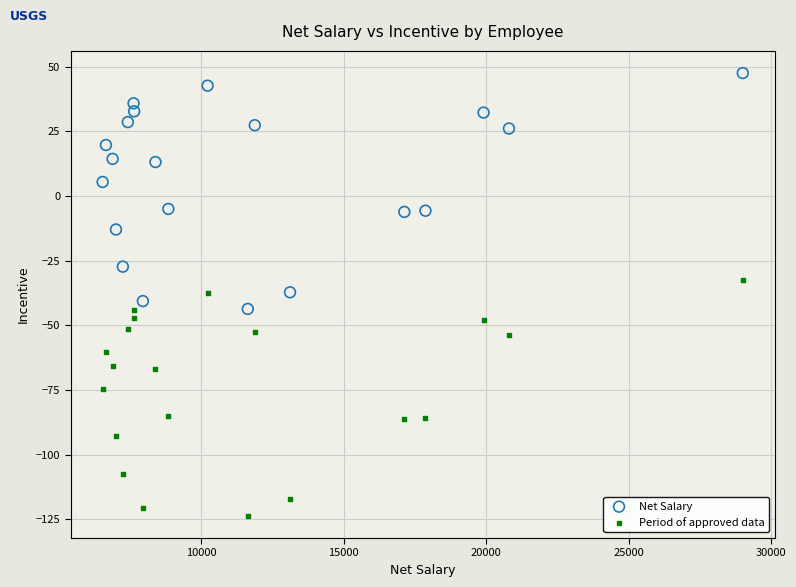

Which series reaches the maximum Y coordinate?

Net Salary